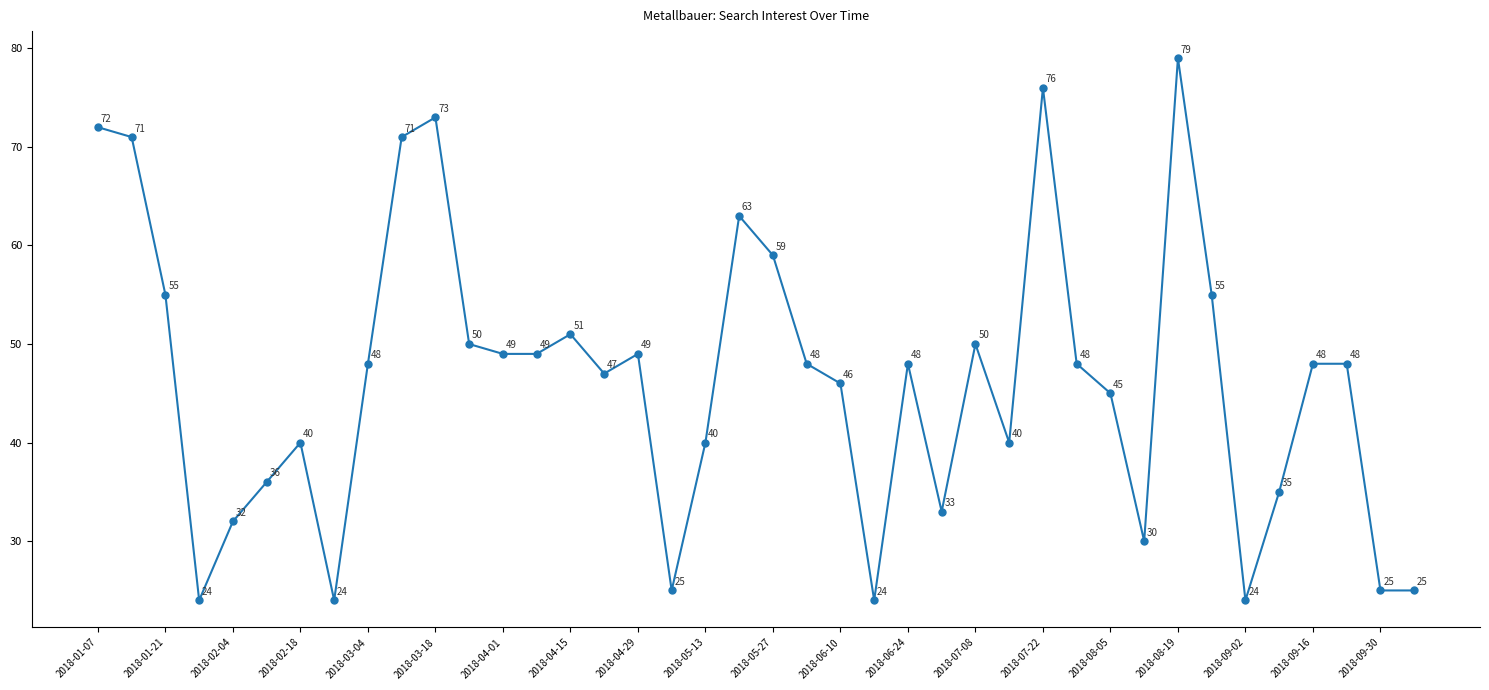

What is the value of the 3rd point from the left?

55